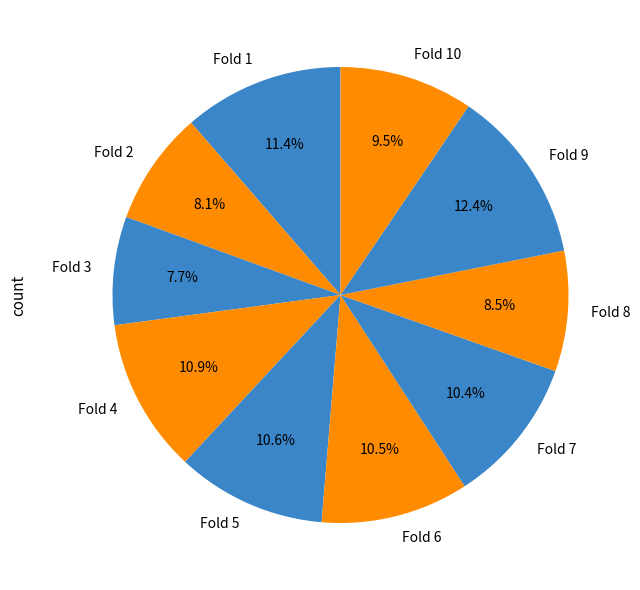

Which has a higher value, Fold 6 or Fold 8?

Fold 6